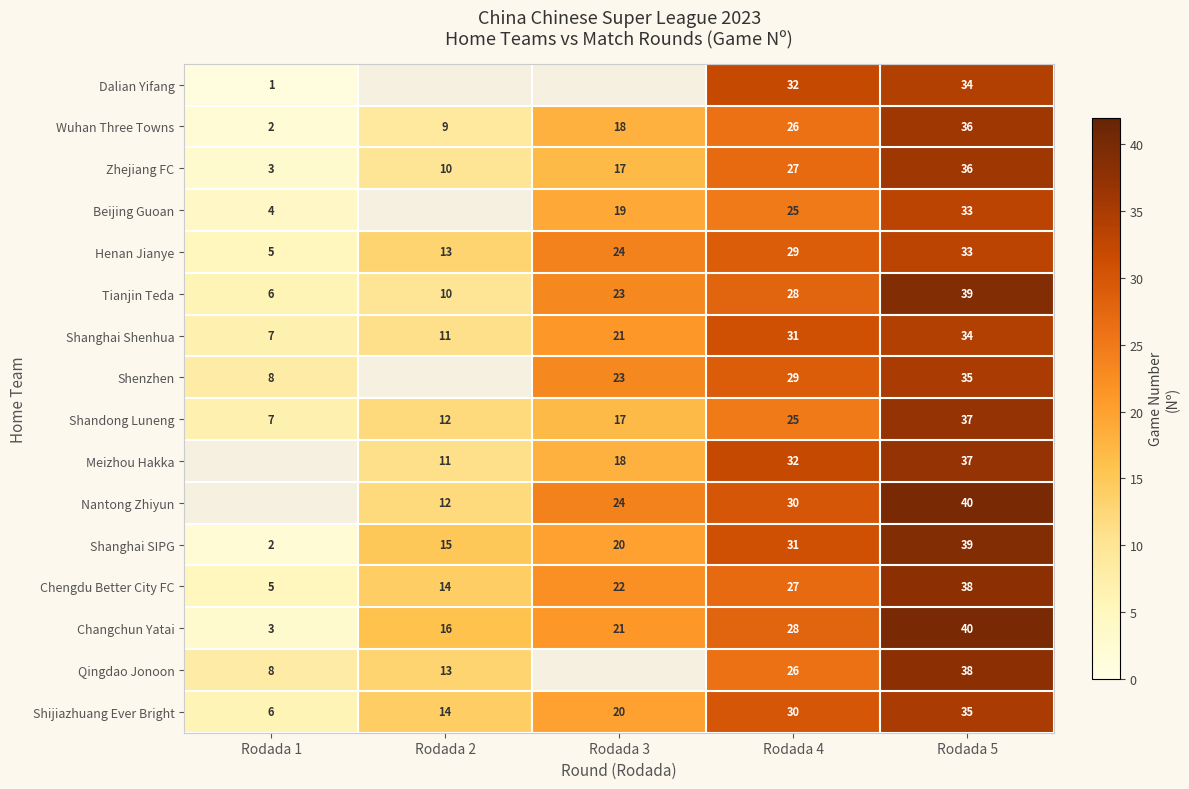

Which has a higher value, Rodada 2 or Rodada 3?

Rodada 3